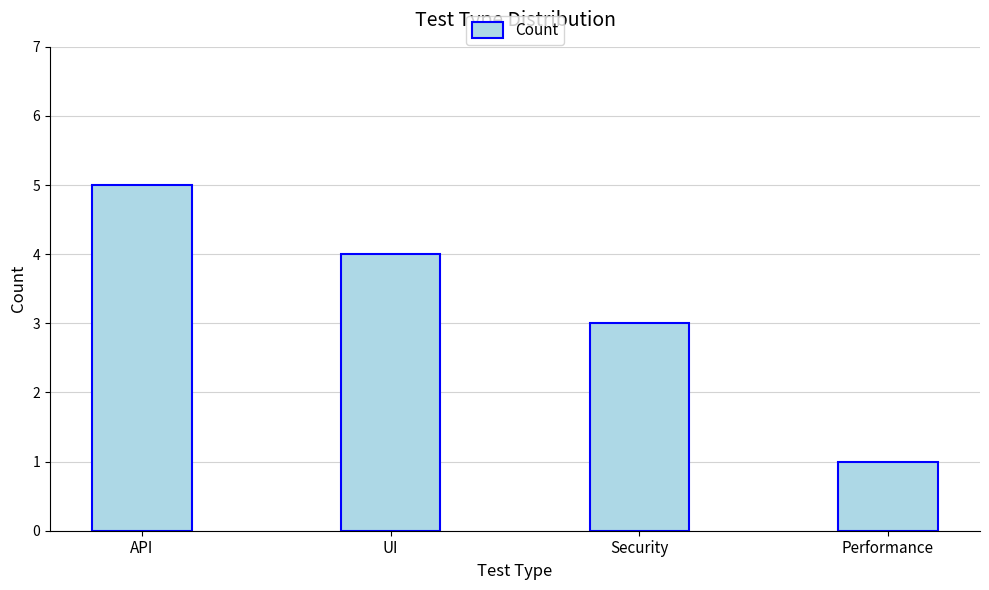

How many bars are there in total?

4